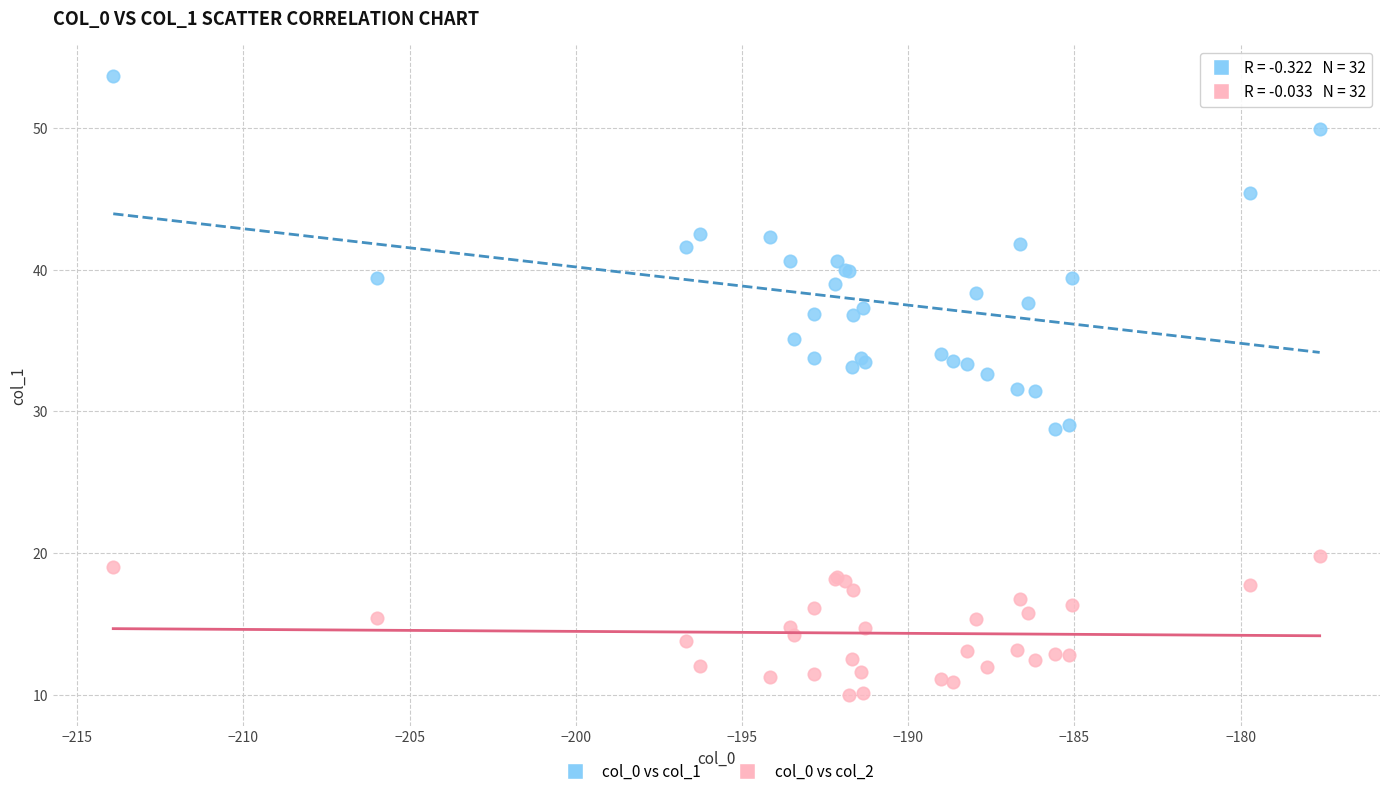

Which series has the largest Y range (max minus min)?

col_0 vs col_1